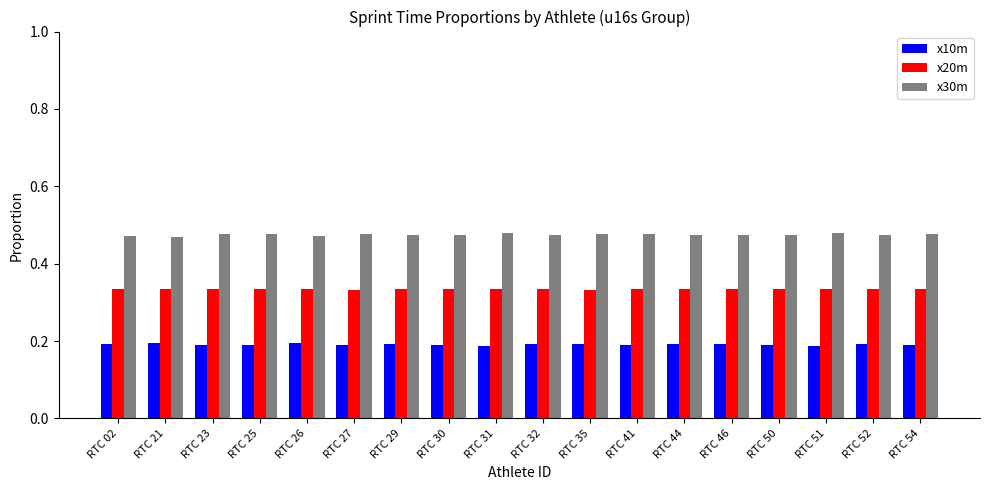

True or false: x10m has a value of 0.2 at RTC 32.

True